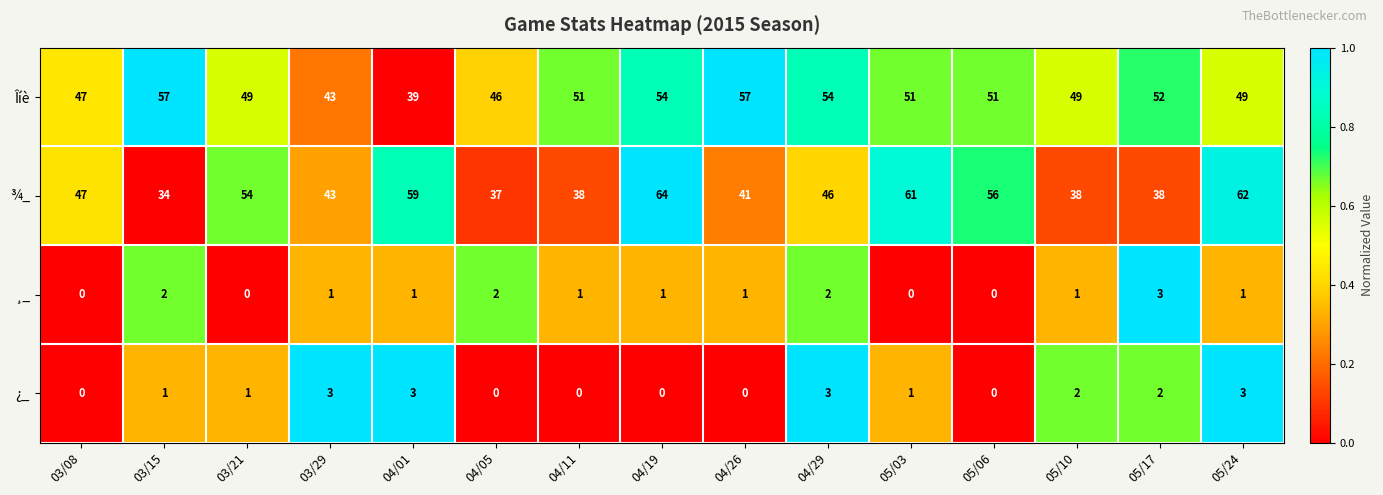

At which label does Îíè first exceed 51?

03/15